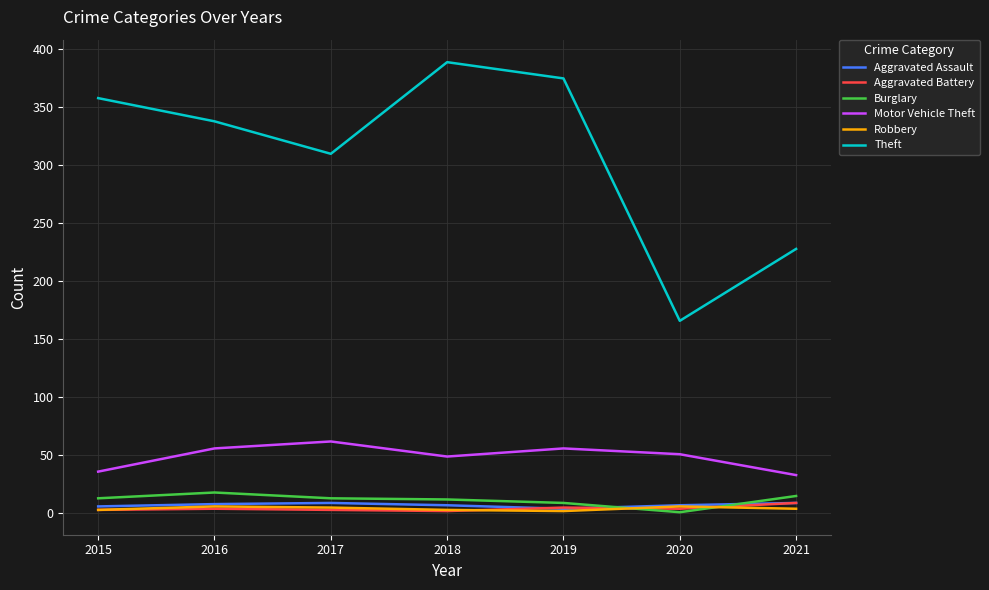

What is the greatest value displayed?

389